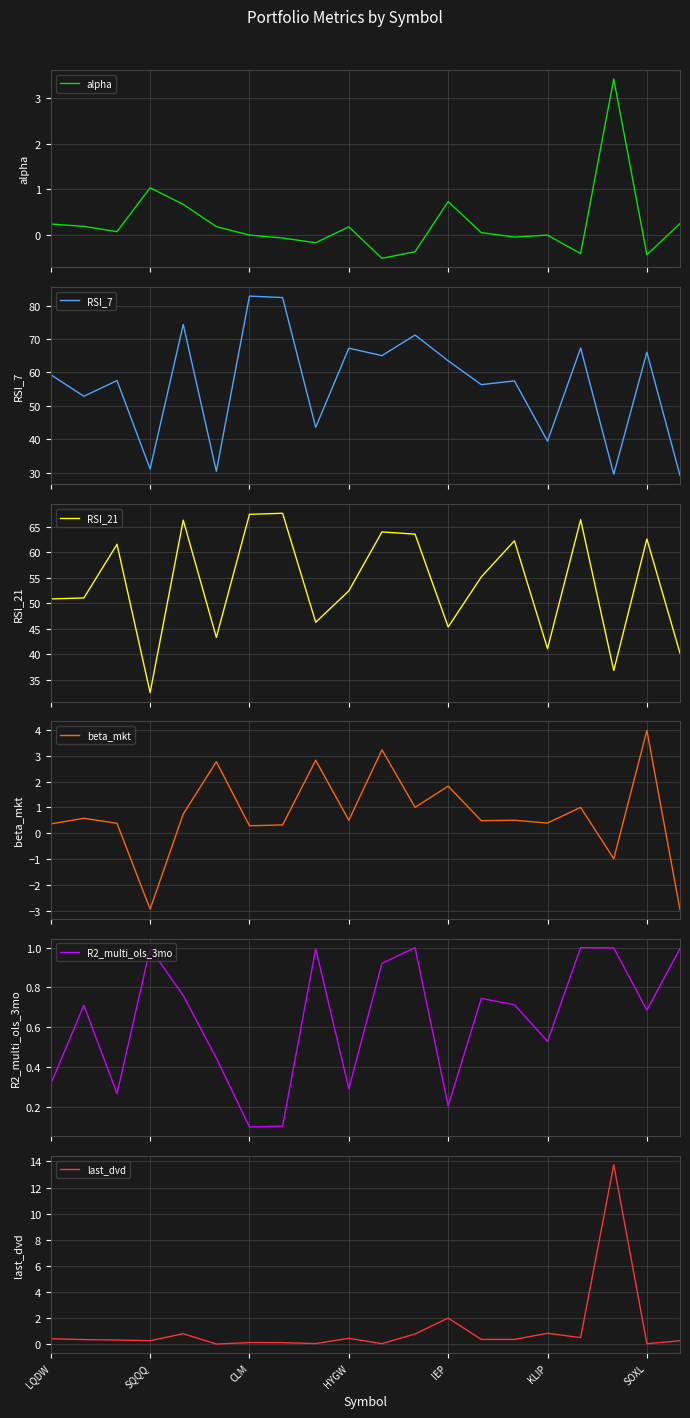

Which series has the largest total across all categories?

RSI_7